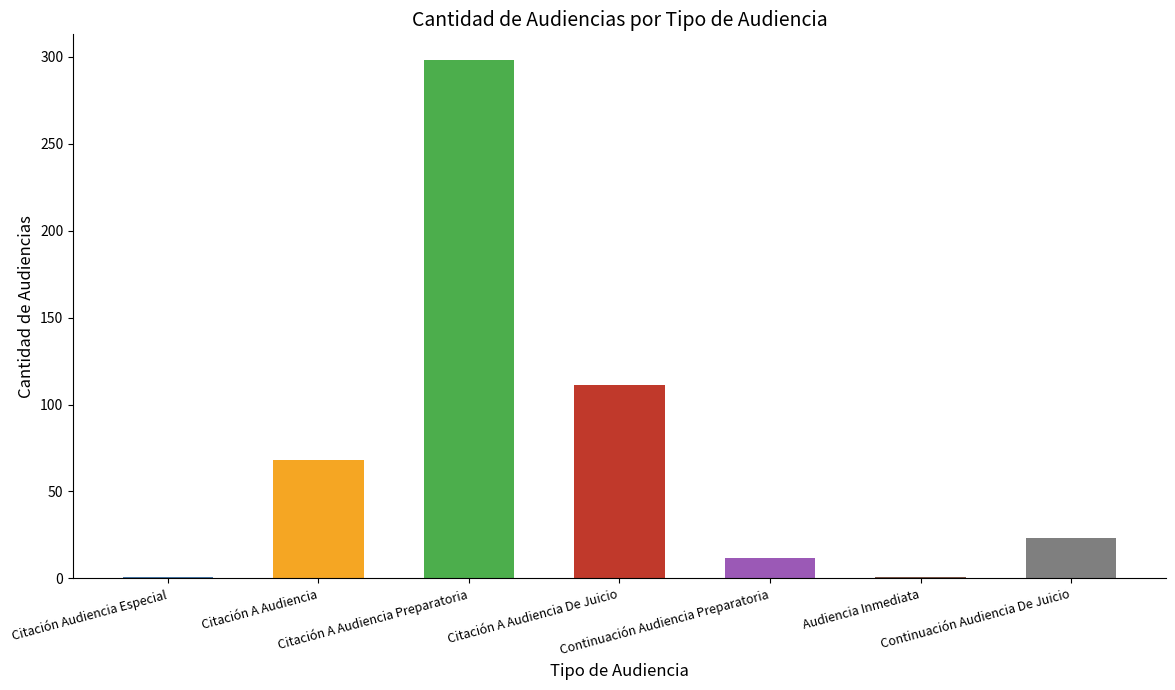

What is the change in value from Citación A Audiencia De Juicio to Audiencia Inmediata?

-110